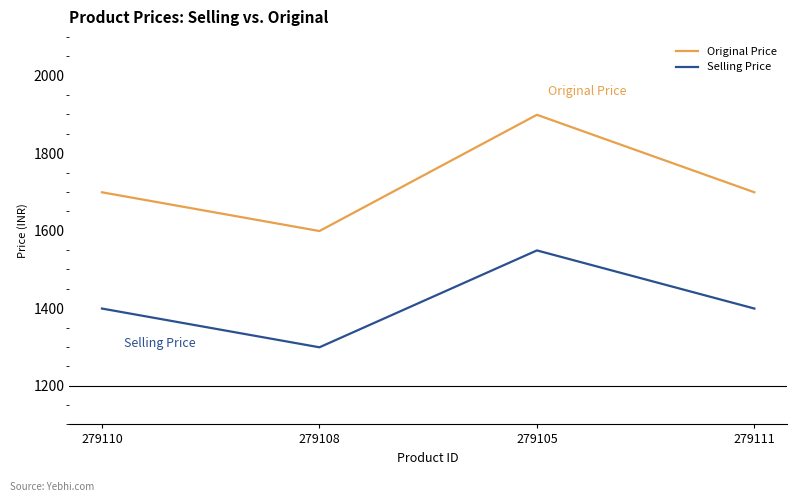

Reading left to right, list all the values displayed in this chart.

Original Price: 279110=1699	279108=1599	279105=1899	279111=1699
Selling Price: 279110=1399	279108=1299	279105=1549	279111=1399